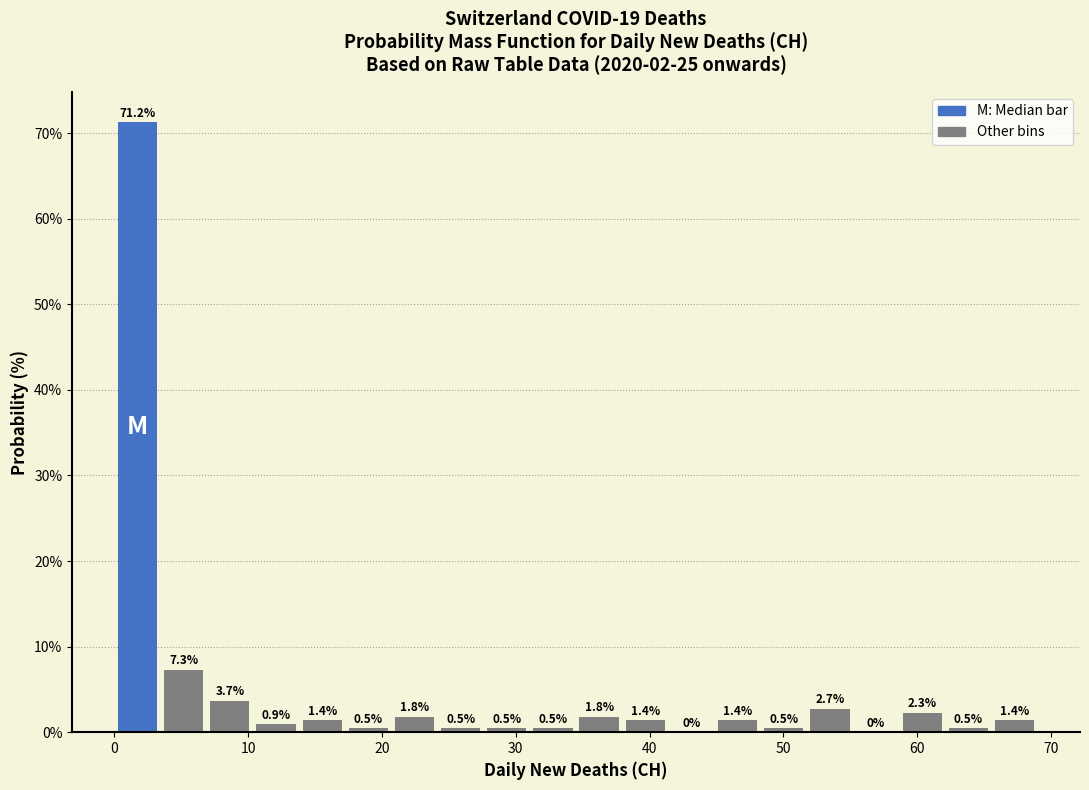

Read against the x-axis, roughly where is the centre of the tallest bar?

2